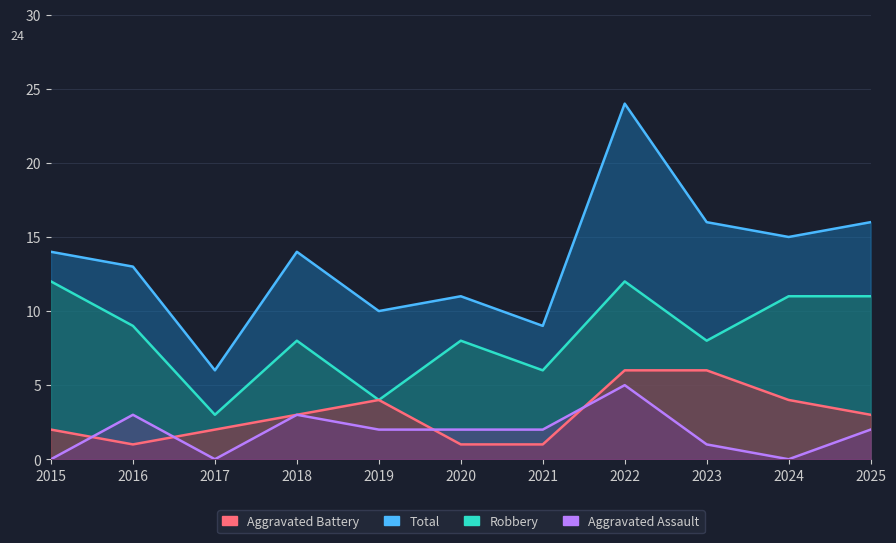

True or false: Robbery and Aggravated Assault intersect in this chart.

False